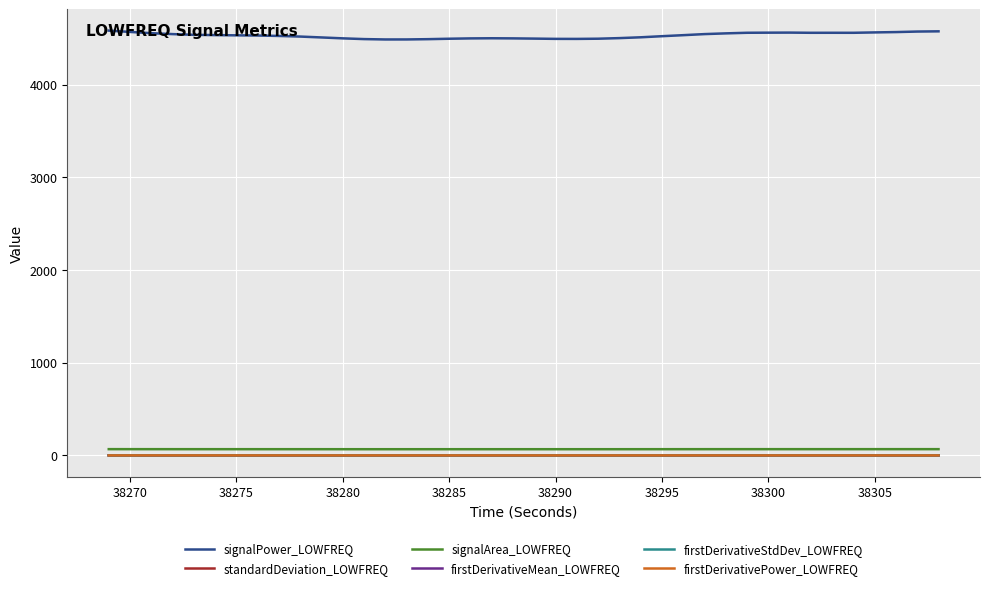

True or false: firstDerivativeStdDev_LOWFREQ and signalArea_LOWFREQ cross at least once.

False